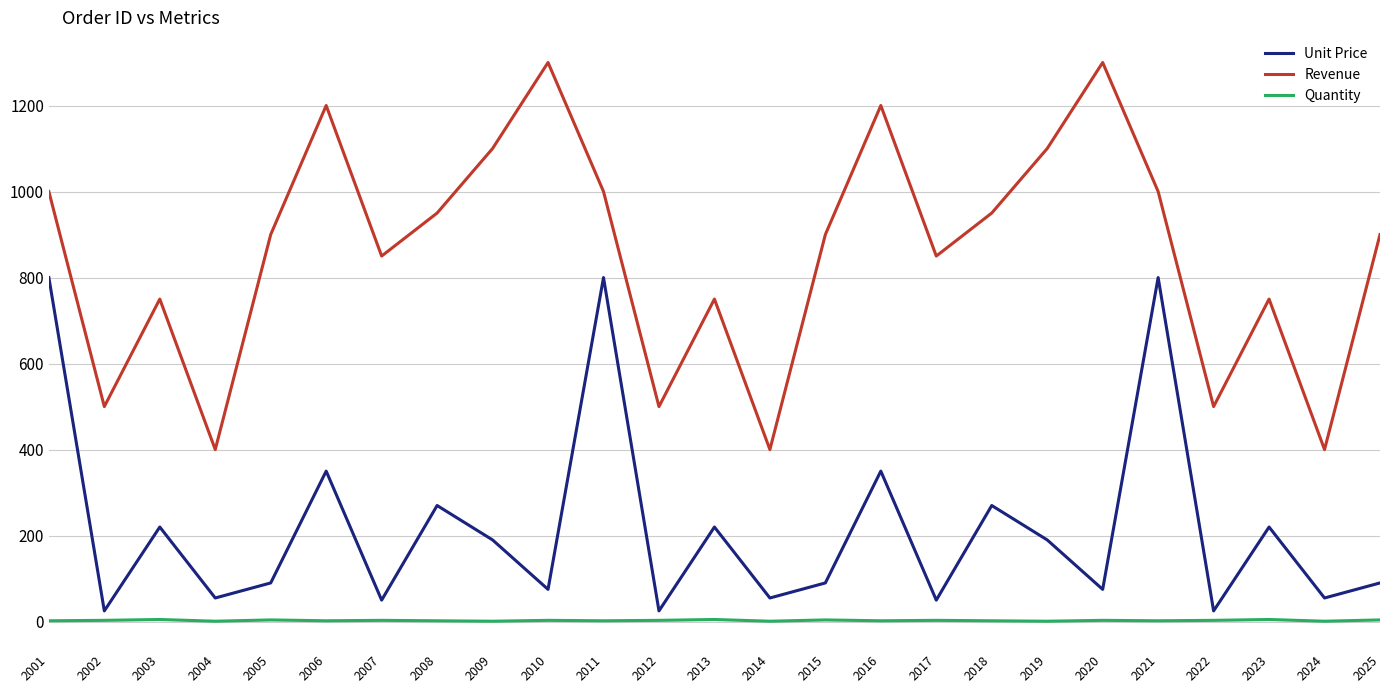

What is the difference between the maximum and minimum values in the Revenue series?

900